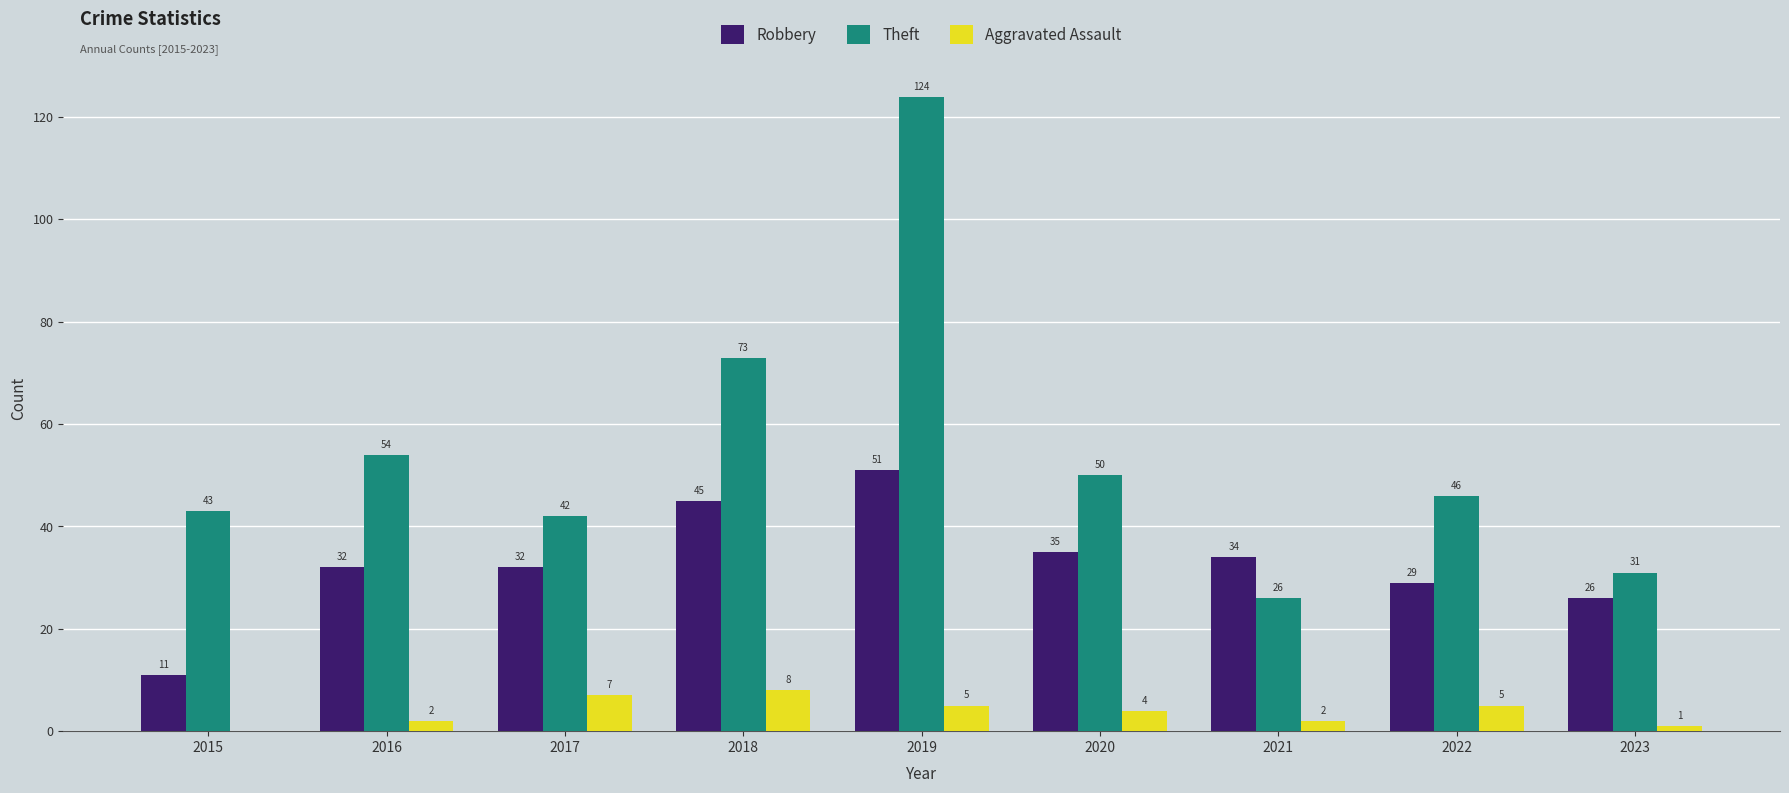

Between 2020 and 2021, which series saw the biggest shift?

Theft